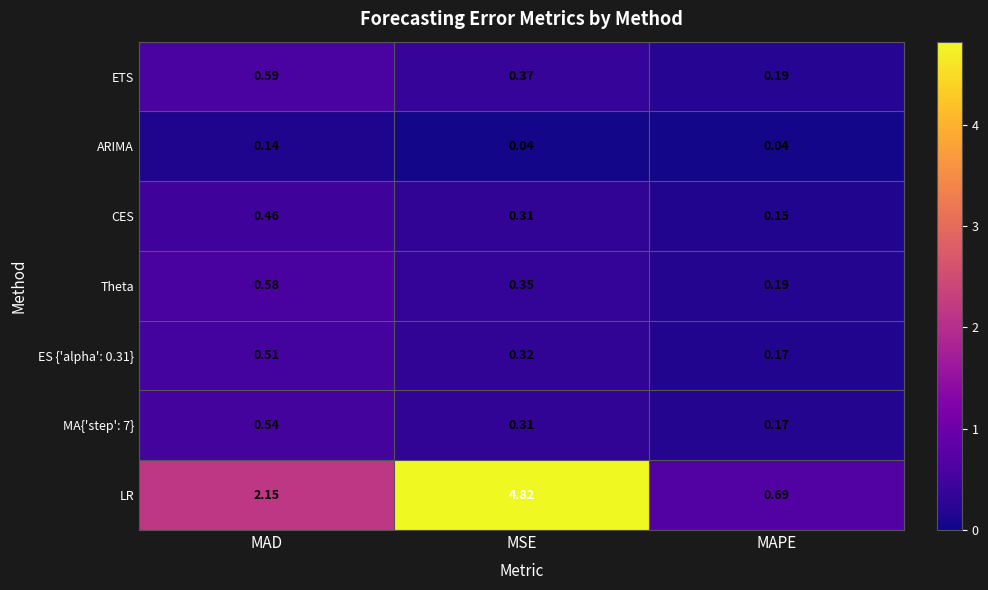

Is the value of LR at MSE greater than the value of ETS at MSE?

Yes